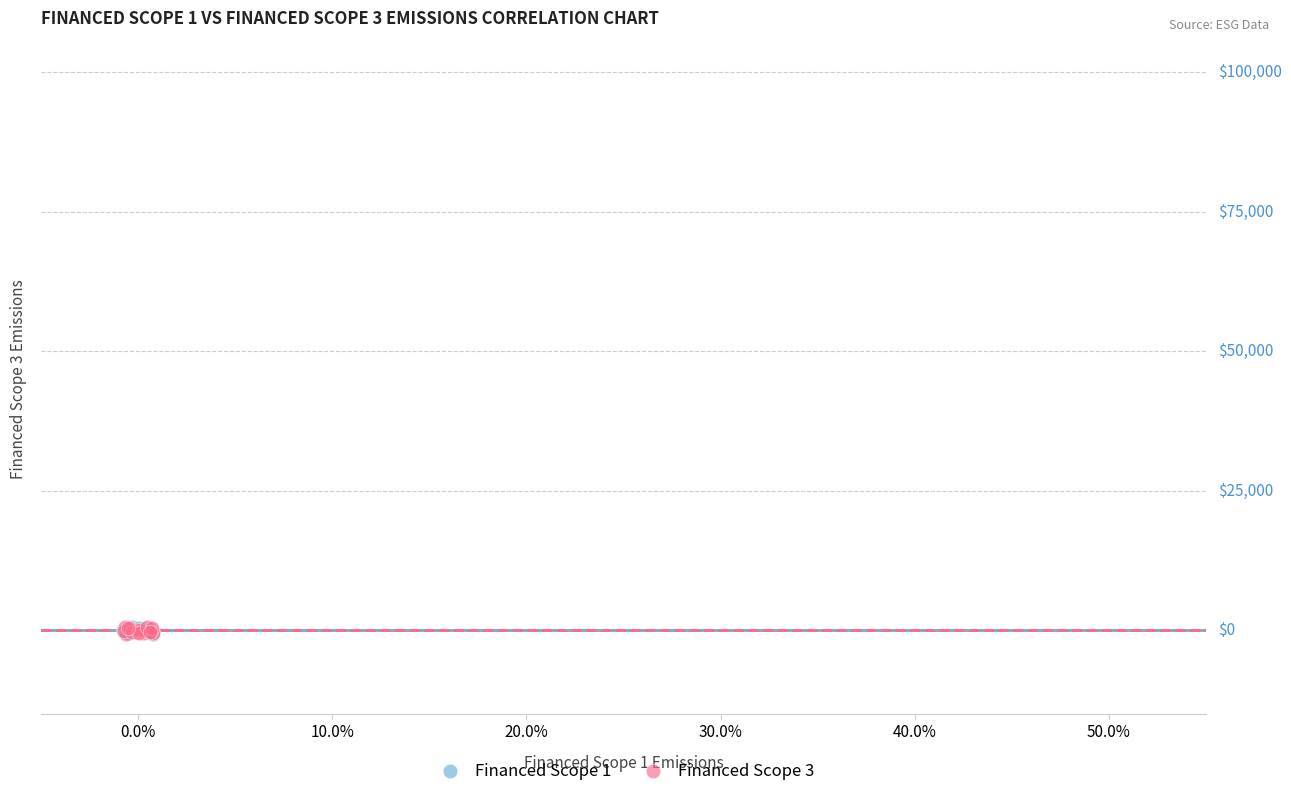

What are all the series names shown in the legend?

Financed Scope 1, Financed Scope 3